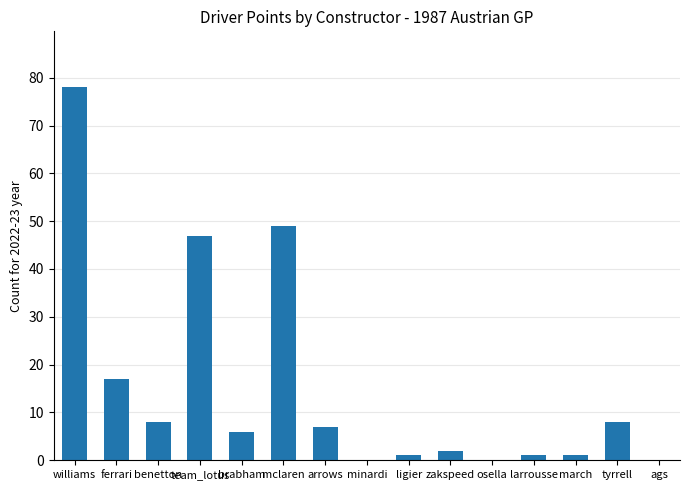

Is it true that the value at osella is -27?

False